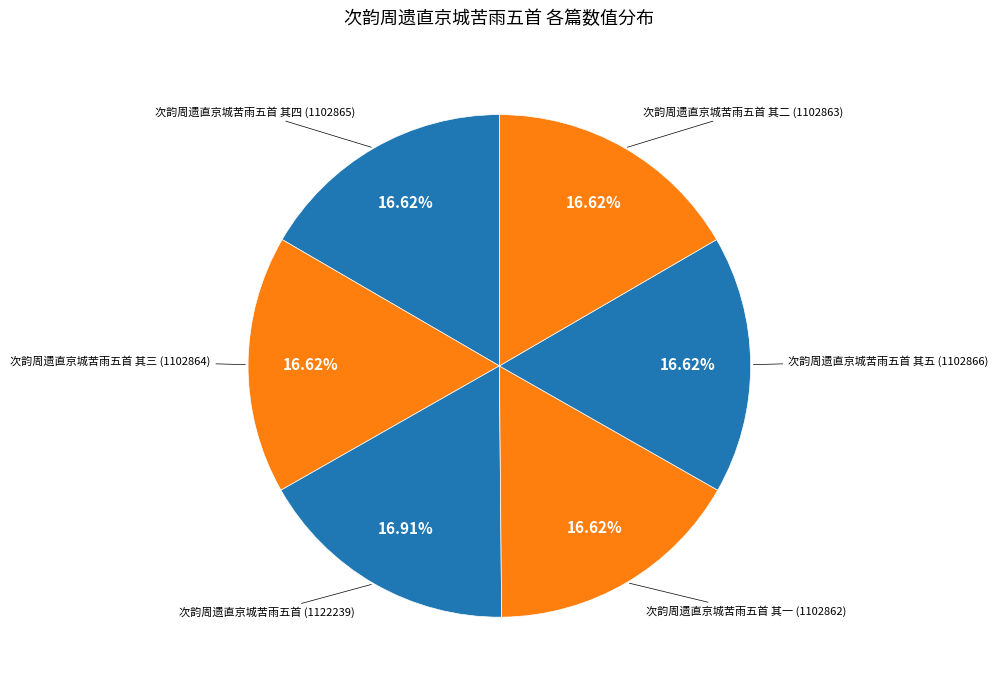

Which slice is the largest?

次韵周遗直京城苦雨五首